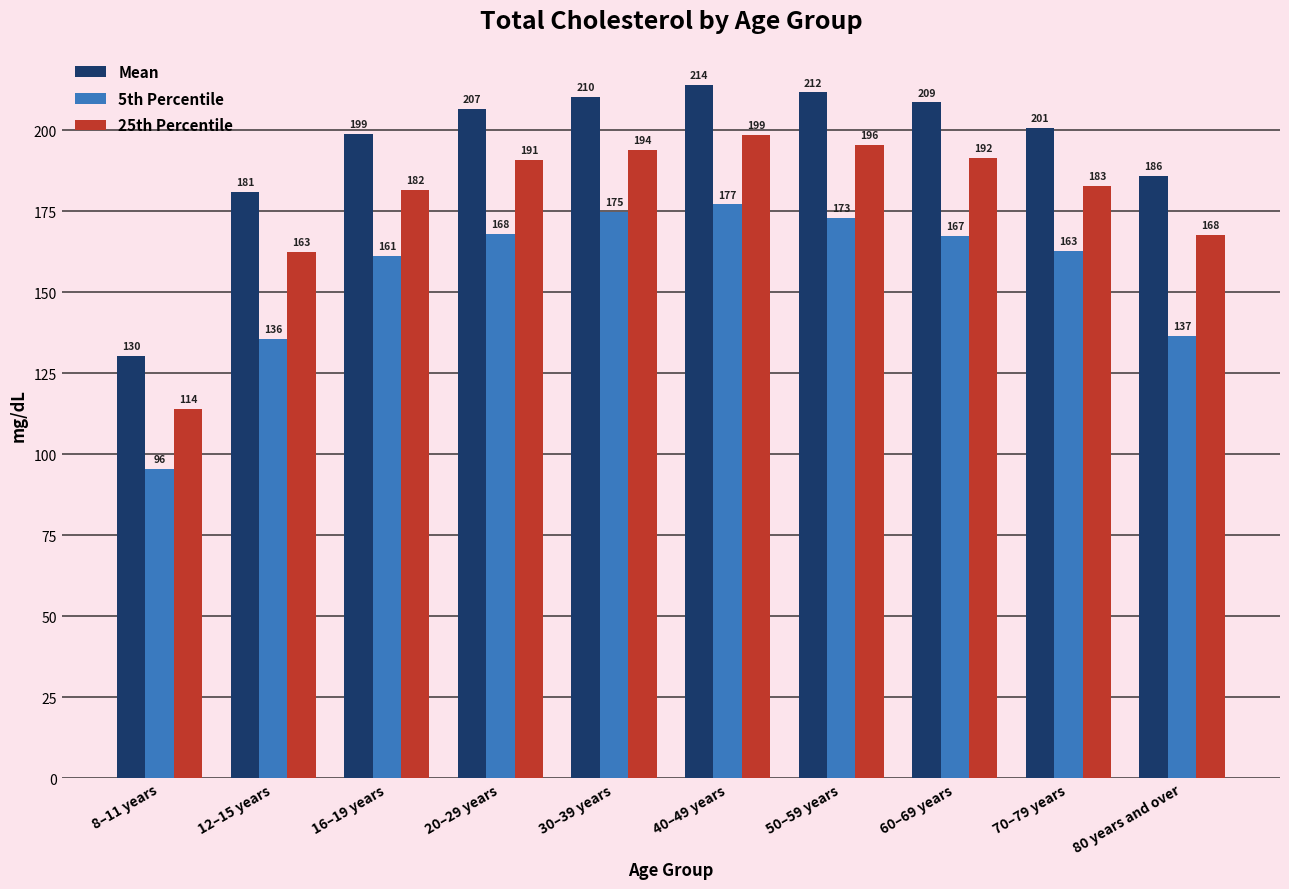

What is the label of the 3rd bar from the right?

60–69 years